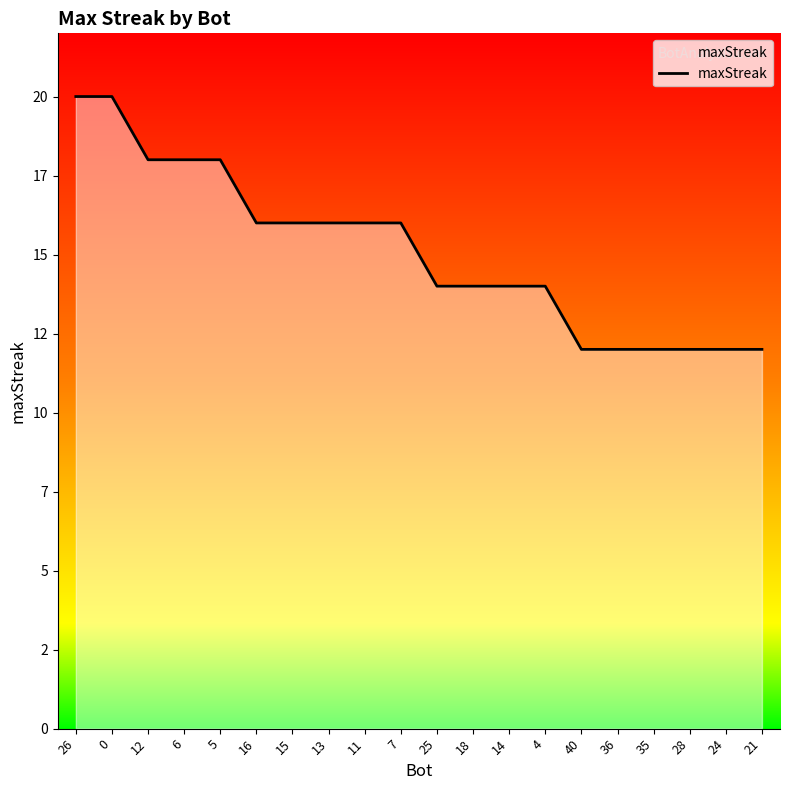

What is the sum of the values at 5 and 16?

34